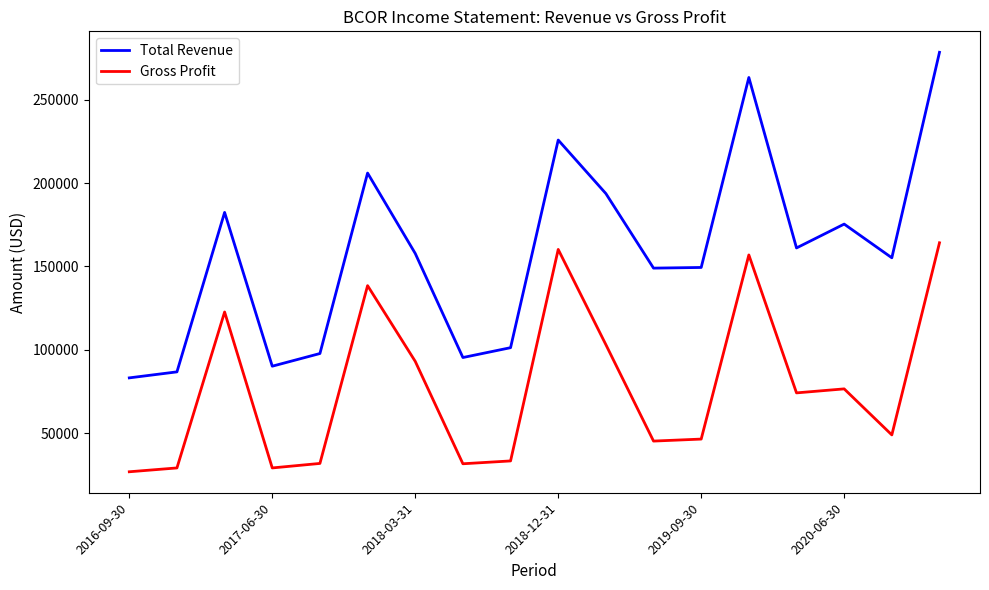

What is the greatest value displayed?

278400